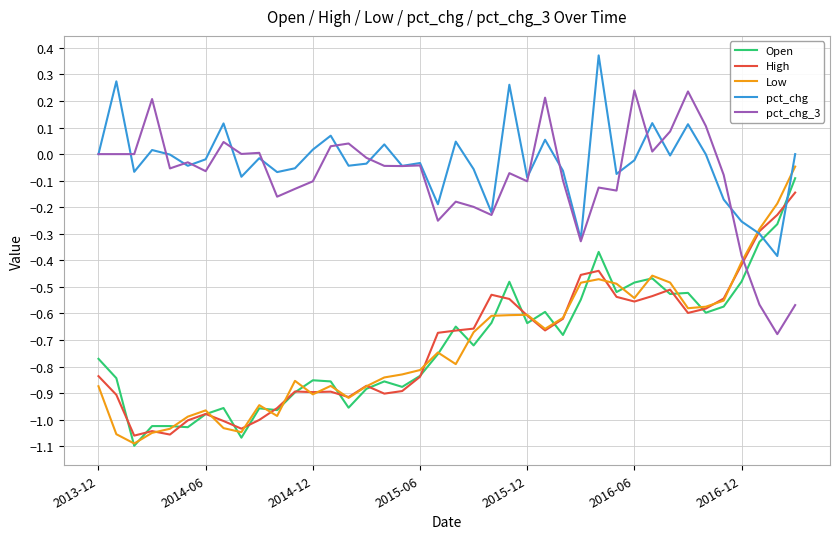

Which series ends up on top after the final intersection of Open and pct_chg_3?

Open